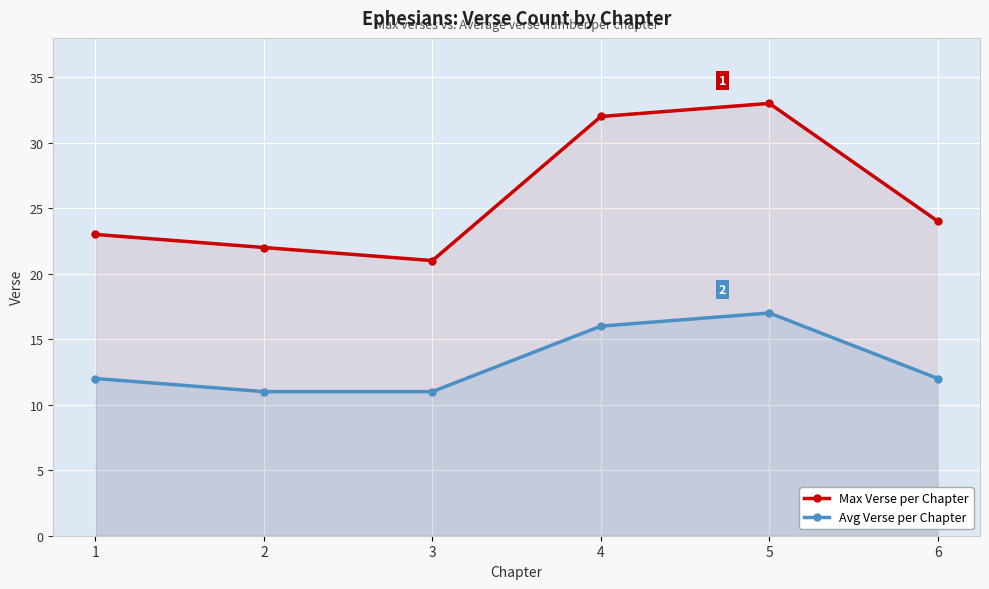

Rank the categories by Max Verse per Chapter value from highest to lowest.

5, 4, 6, 1, 2, 3